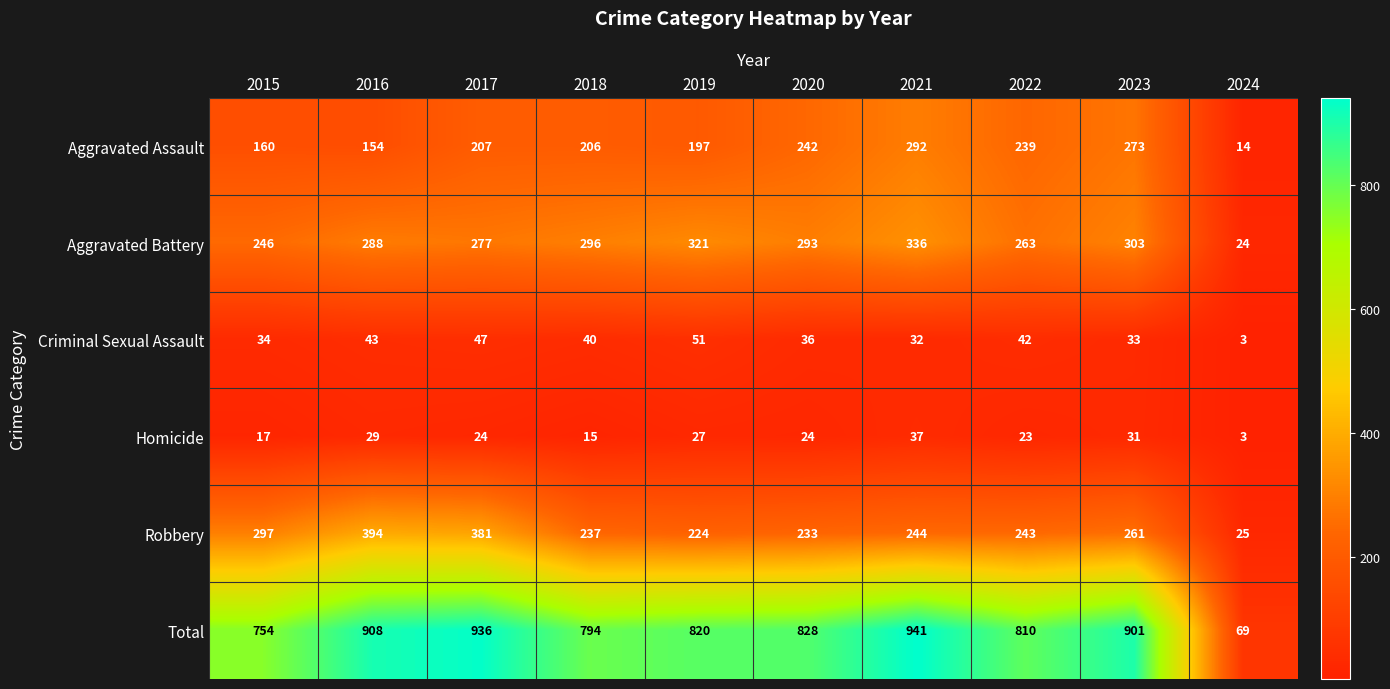

At 2020, list the series in order from smallest to largest.

Homicide, Criminal Sexual Assault, Robbery, Aggravated Assault, Aggravated Battery, Total